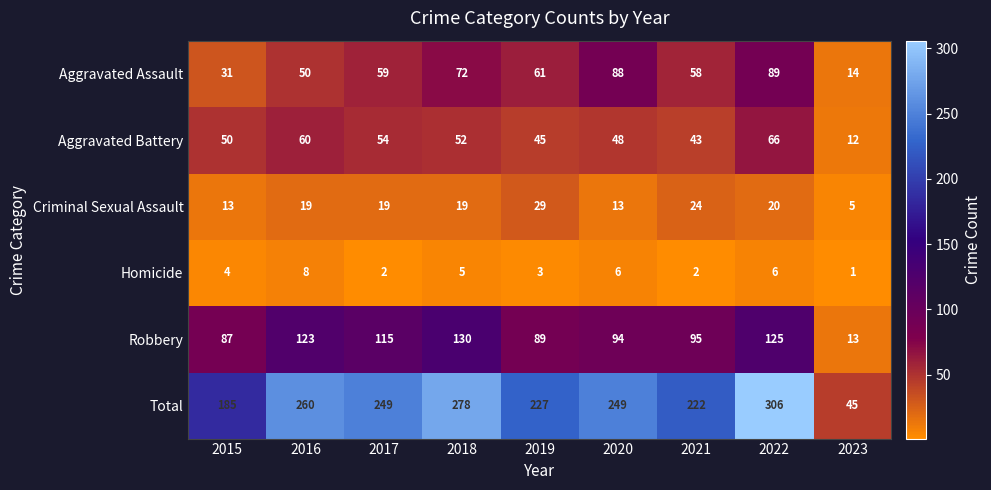

Which label corresponds to the largest value in the chart?

2022